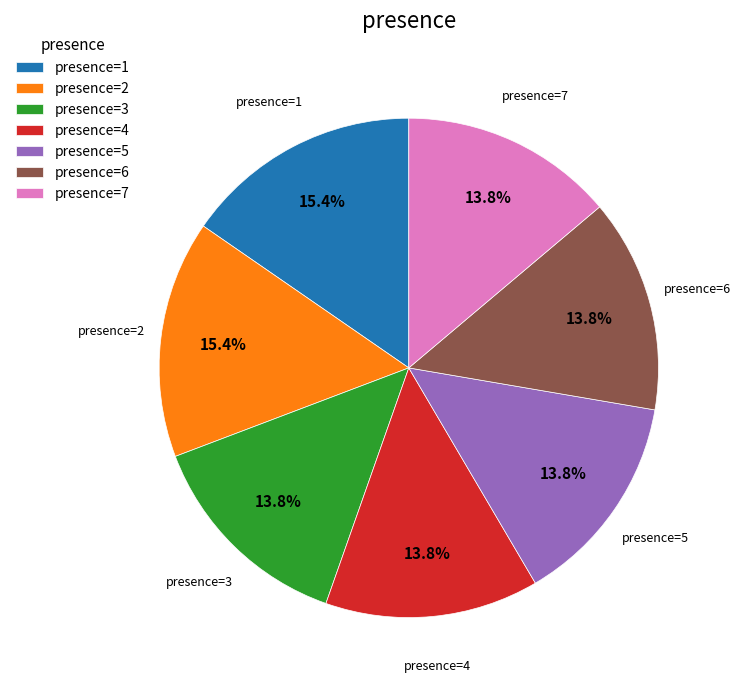

How many segments does this pie chart have?

7